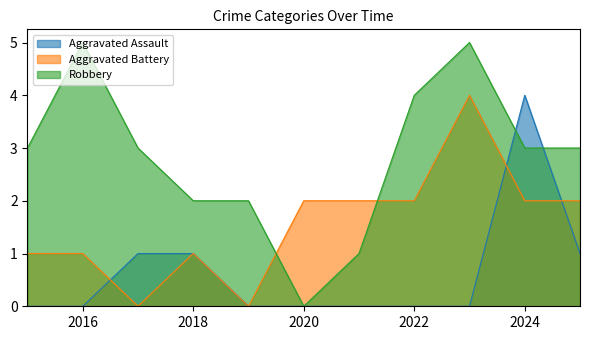

Rank the series at 2018 from highest to lowest value.

Robbery, Aggravated Assault, Aggravated Battery